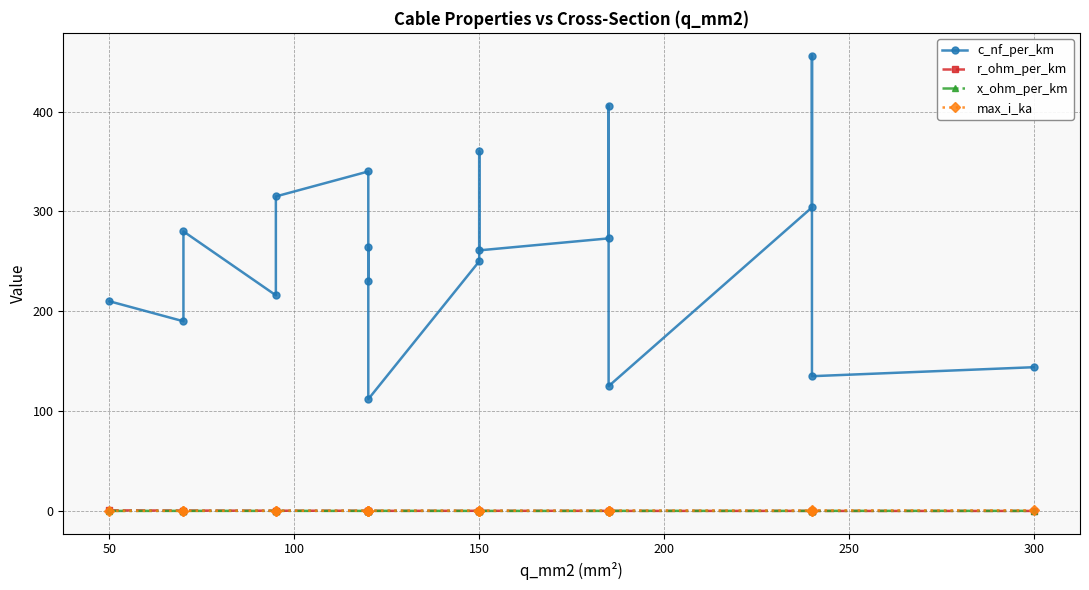

Count the number of data series in this chart.

4